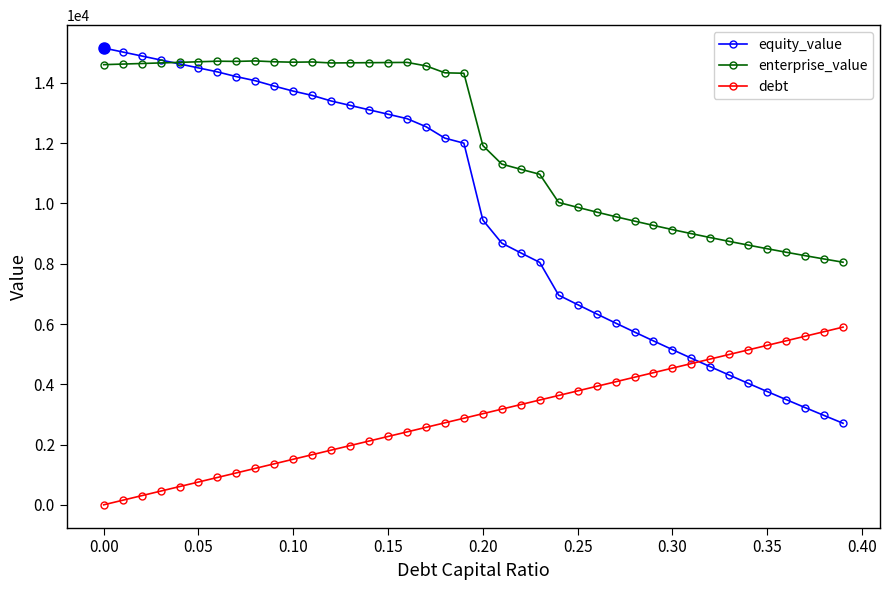

Which series has the largest range (max minus min)?

equity_value